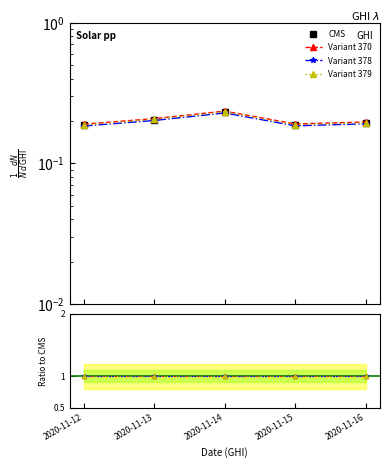

Reading right to left, list all the values displayed in this chart.

2020-11-16=0.2	2020-11-15=0.2	2020-11-14=0.2	2020-11-13=0.2	2020-11-12=0.2